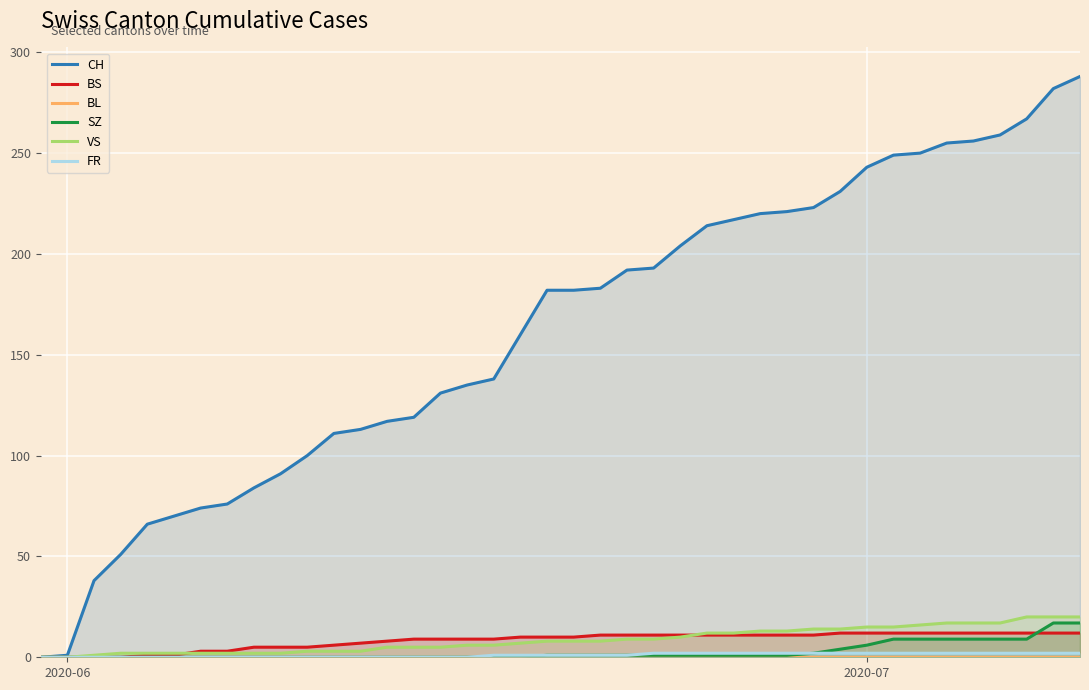

True or false: SZ and VS intersect in this chart.

False